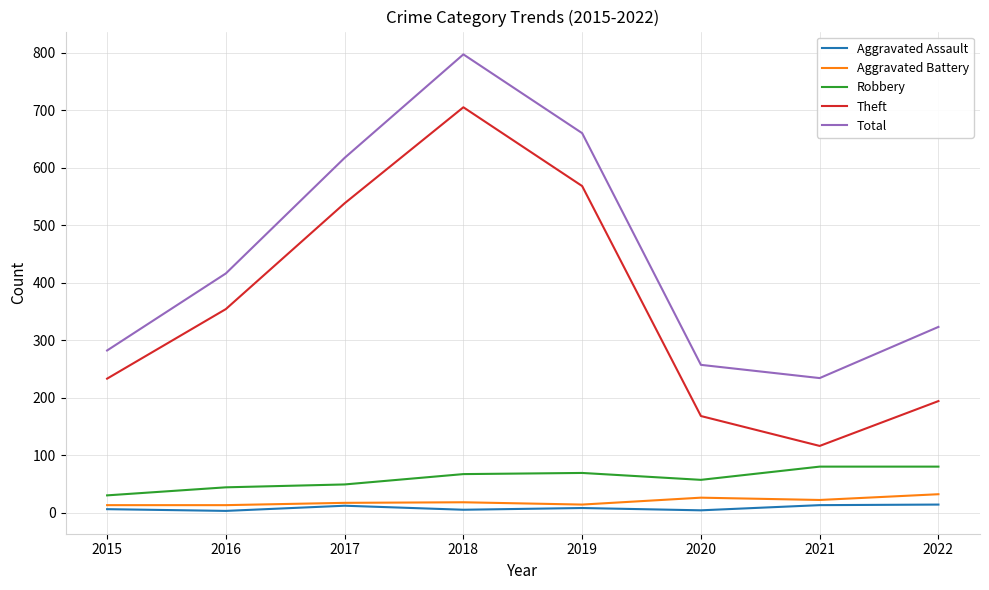

What is the minimum value shown in the chart?

3